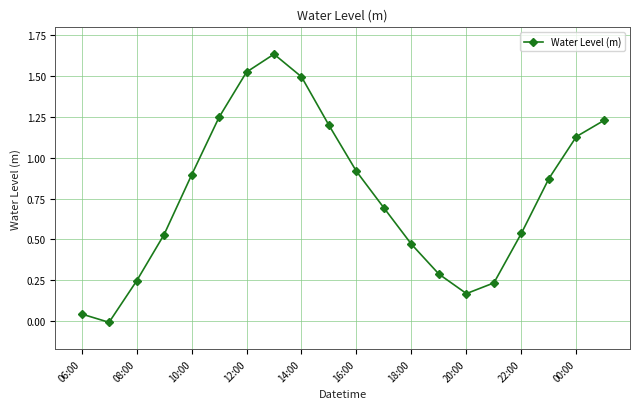

How many interior local valleys (lower than both neighbors) does the data have?

2